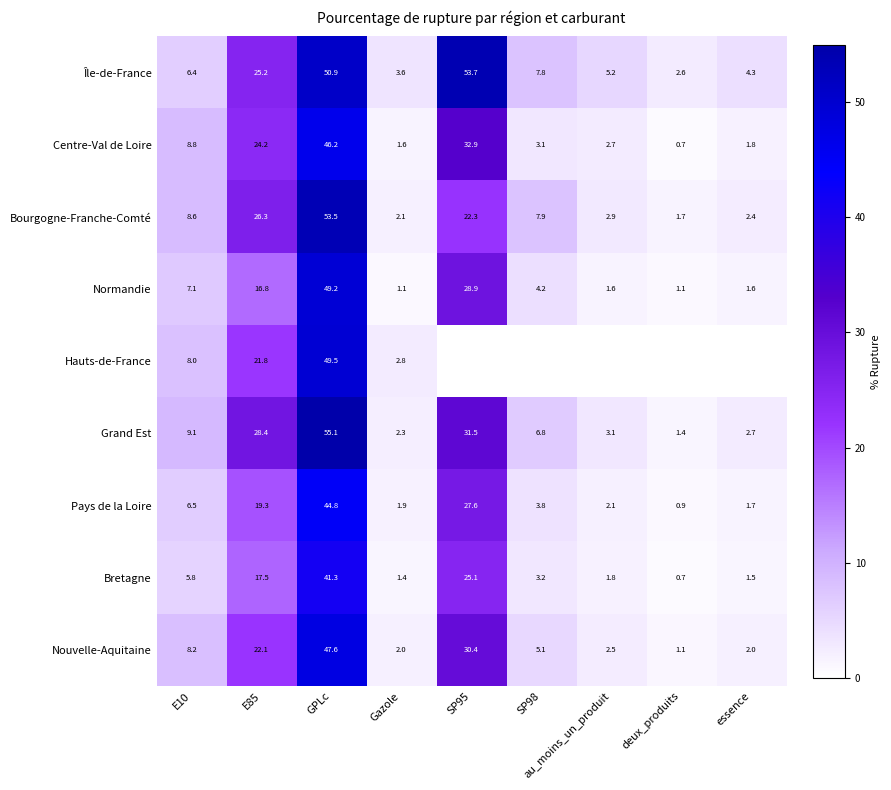

Is the value of Pays de la Loire at GPLc greater than the value of Île-de-France at SP98?

Yes